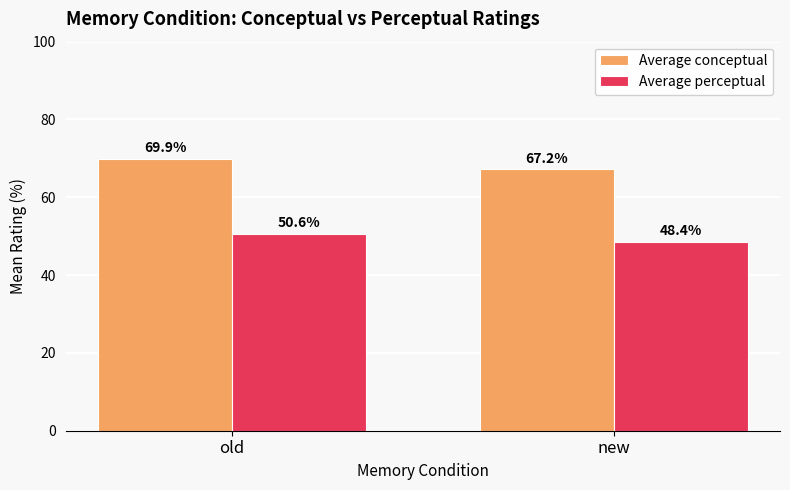

What is the difference between the highest and lowest values at old?

19.4